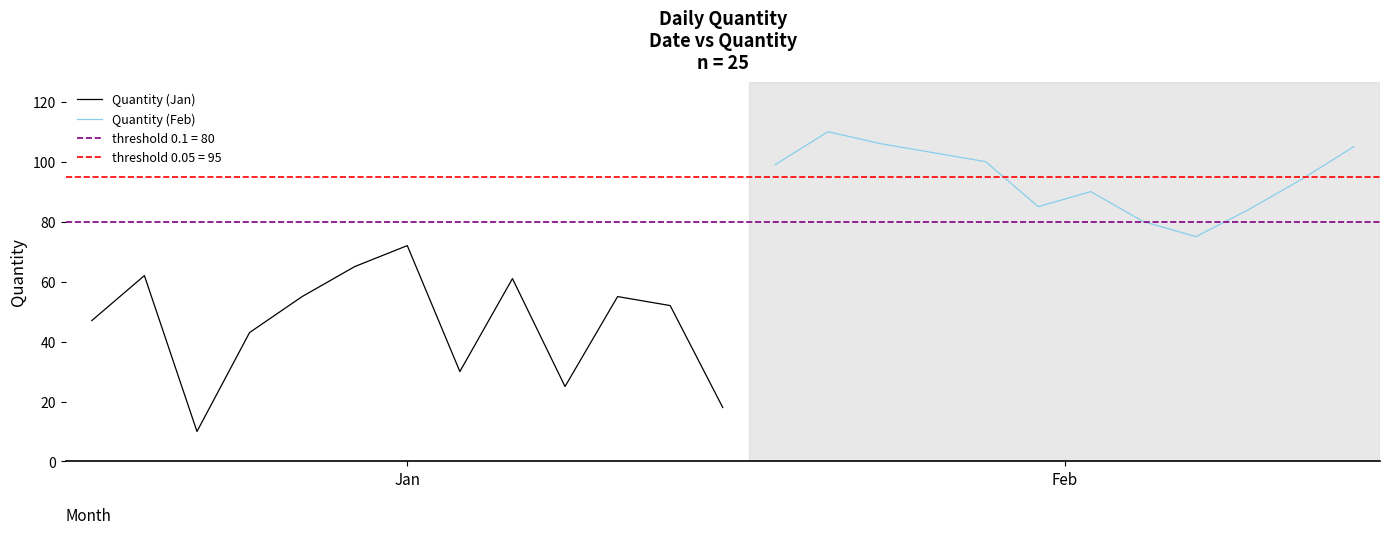

Rank the categories by value from highest to lowest.

2024-02-08, 2024-02-09, 2024-02-24, 2024-02-11, 2024-02-12, 2024-02-03, 2024-02-22, 2024-02-14, 2024-02-13, 2024-02-21, 2024-02-15, 2024-02-20, 2024-01-07, 2024-01-06, 2024-01-02, 2024-01-16, 2024-01-05, 2024-01-18, 2024-01-19, 2024-01-01, 2024-01-04, 2024-01-10, 2024-01-17, 2024-01-23, 2024-01-03